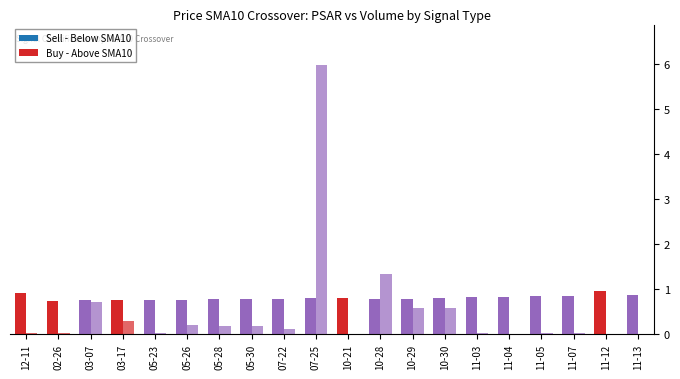

What is the label of the 15th bar from the left?

11-03